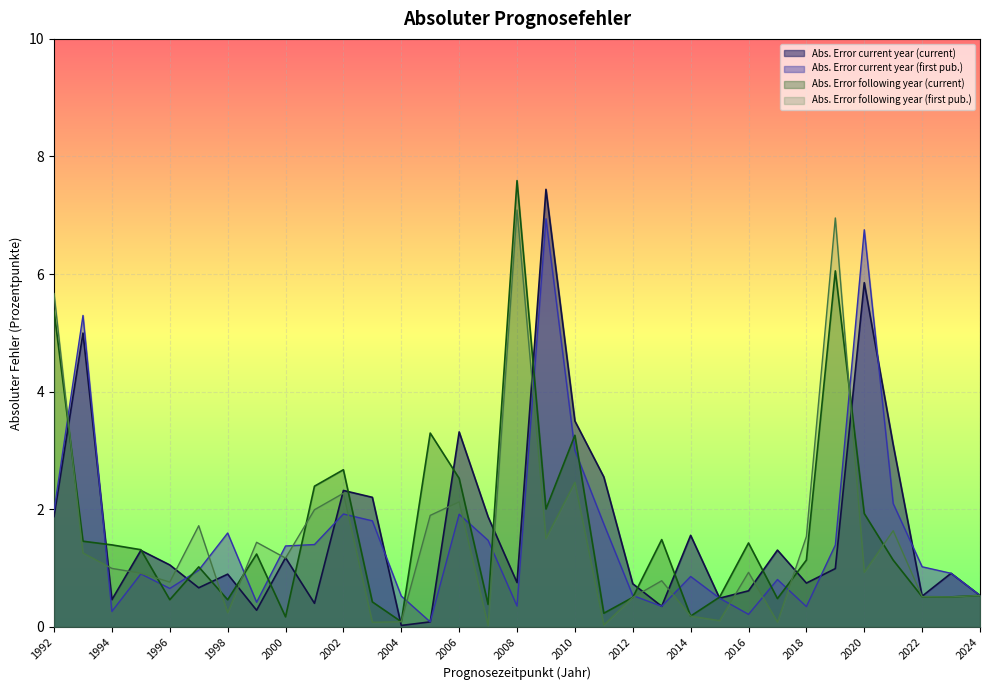

How many data points in Abs. Error following year (current) are above 1?

19